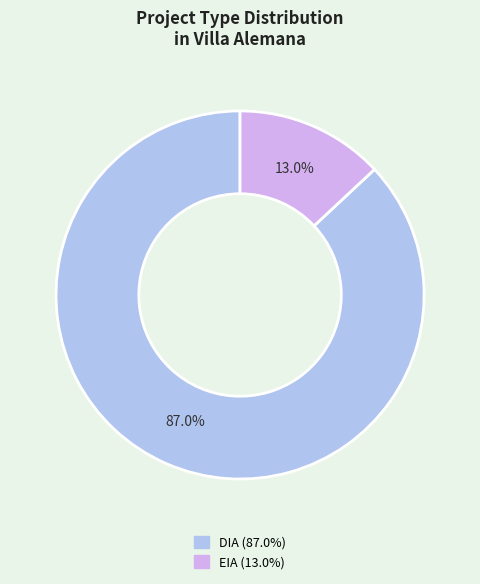

To the nearest percent, what is the difference between the EIA and DIA slice percentages?

74%